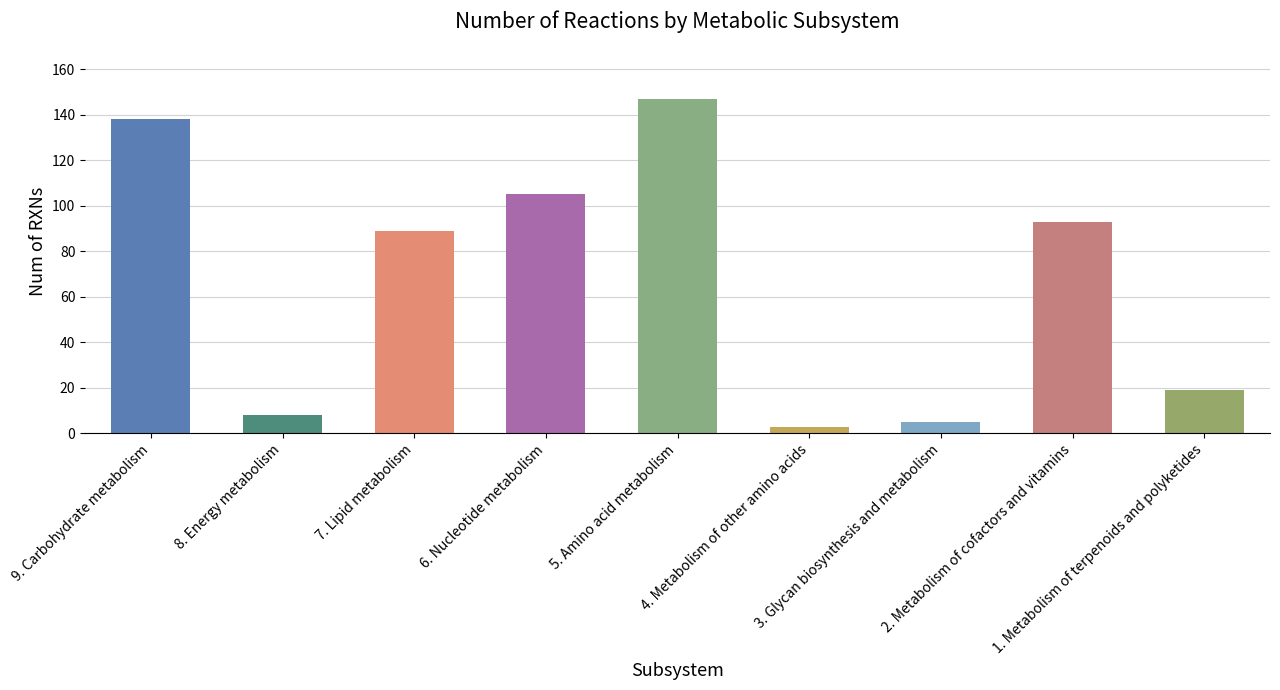

What is the difference between the maximum and minimum values?

144